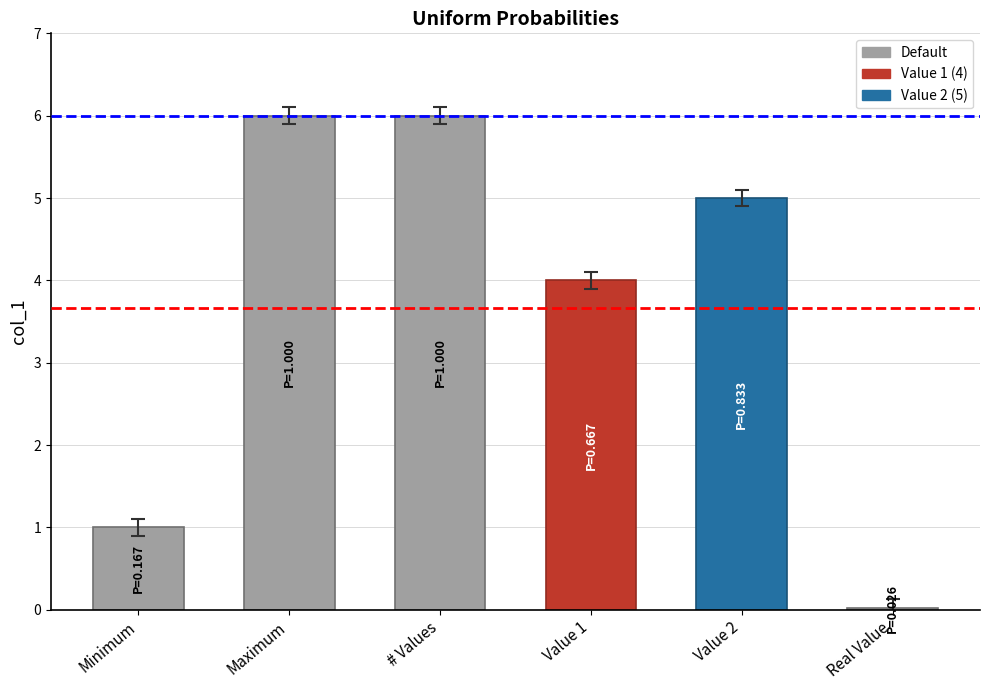

What is the ratio of the value at Value 1 to the value at Minimum?

4.0